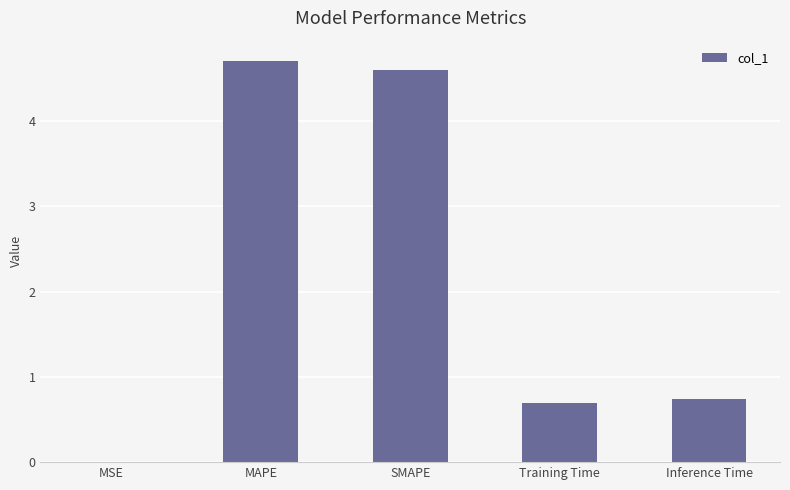

Between MSE and Inference Time, which is larger?

Inference Time